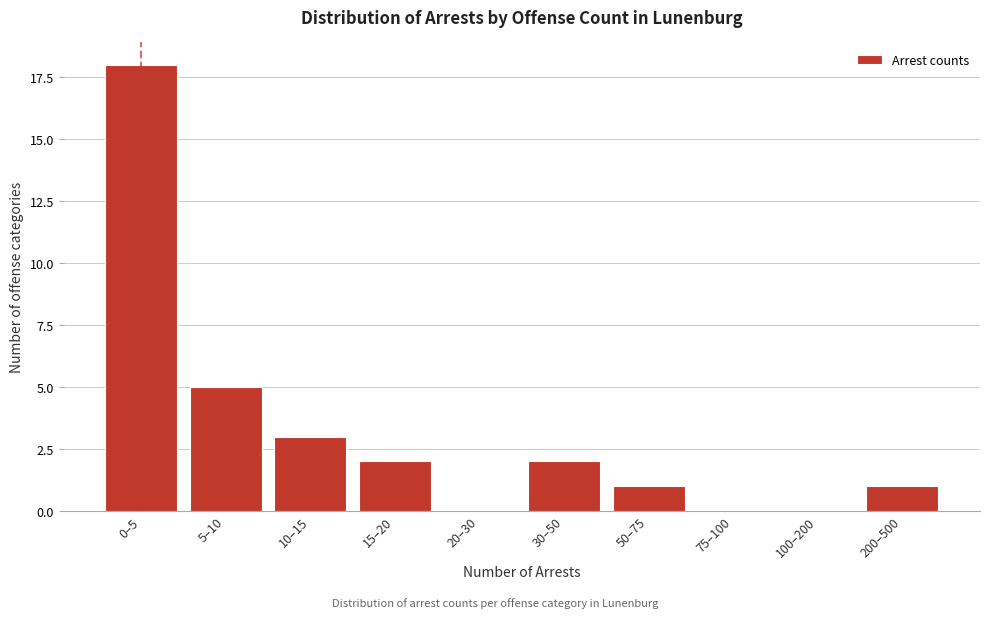

Reading left to right, transcribe all the data shown in this chart.

0–5=18	5–10=5	10–15=3	15–20=2	20–30=0	30–50=2	50–75=1	75–100=0	100–200=0	200–500=1